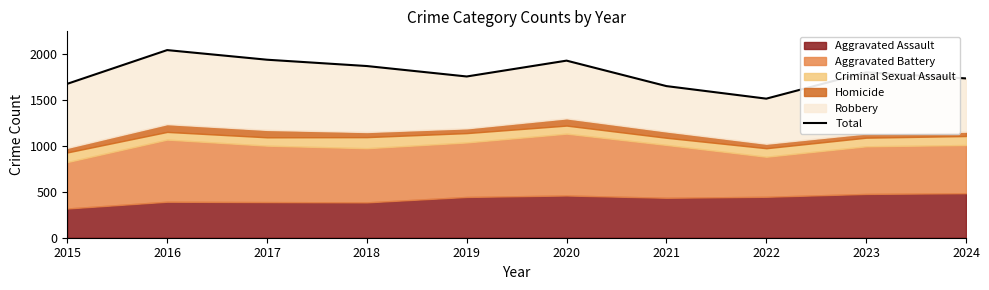

How many values are below 1805?

5